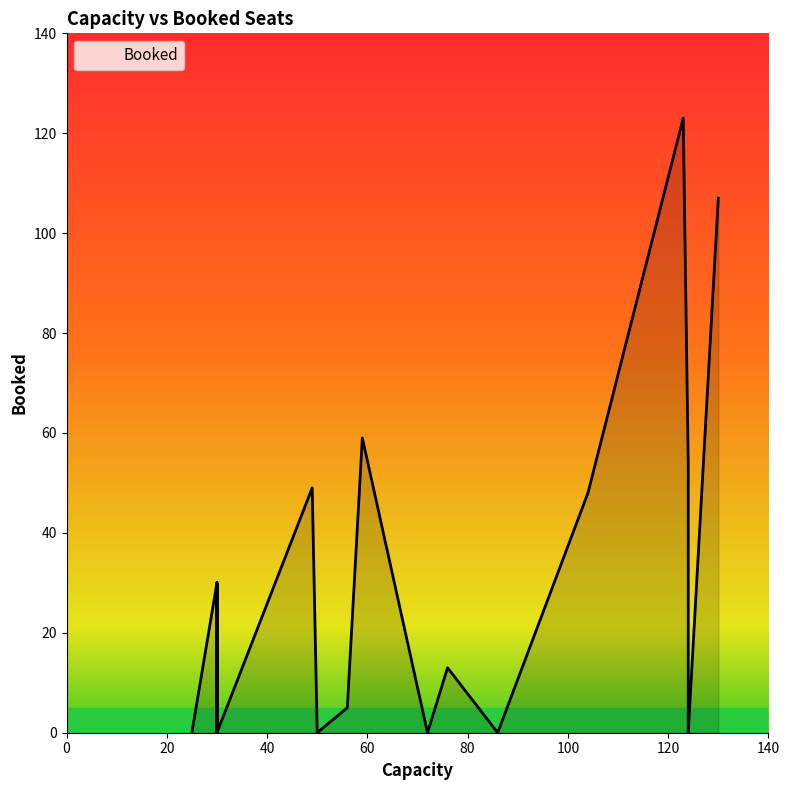

What is the difference between the second highest and minimum values?

107